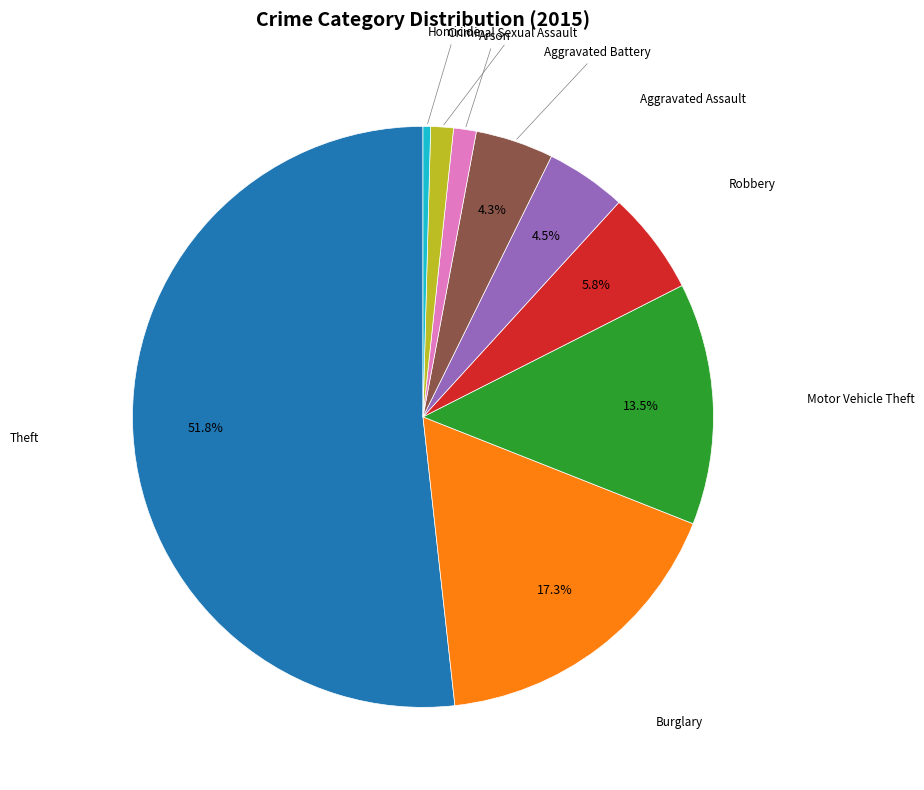

Does any single category account for the majority?

Yes